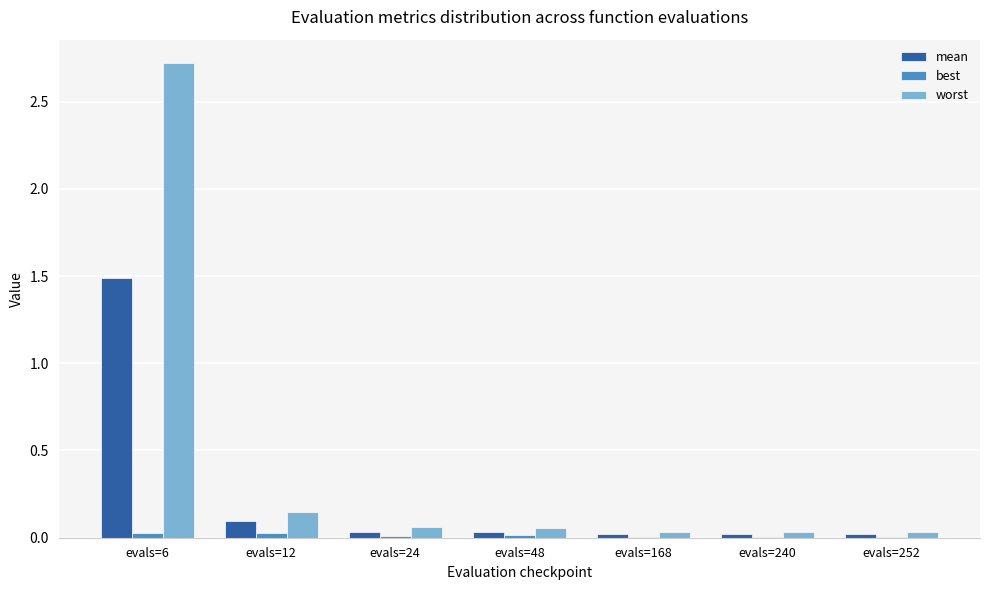

Is it true that worst equals 0.0 at evals=168?

True